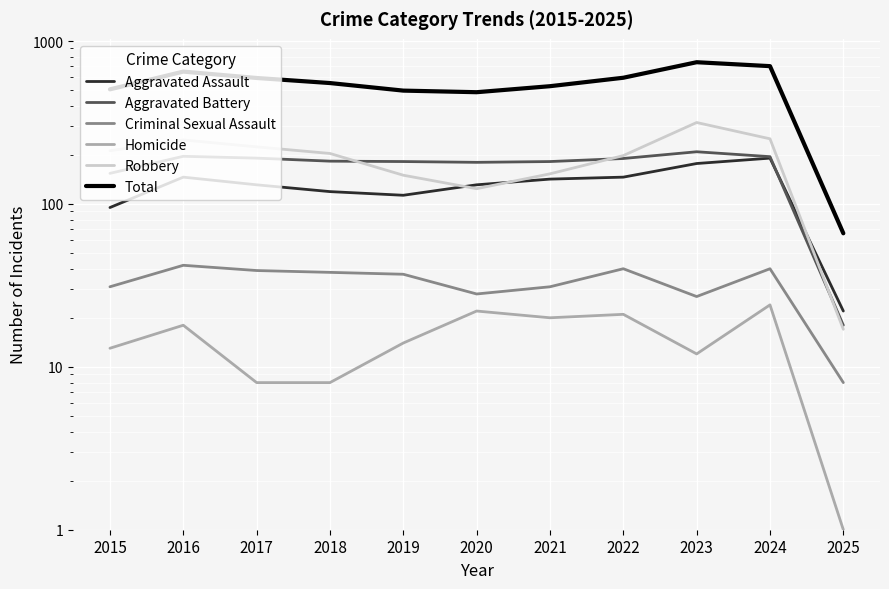

True or false: Criminal Sexual Assault has more than 2 interior local peaks.

True